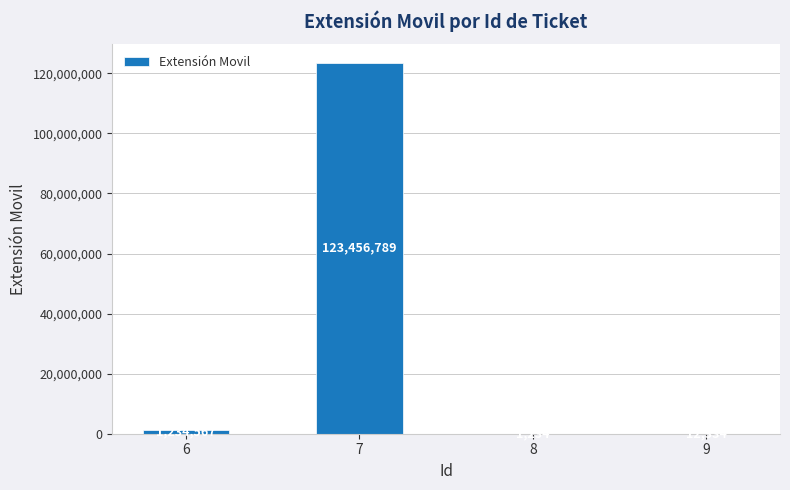

How many distinct data groups are displayed?

1